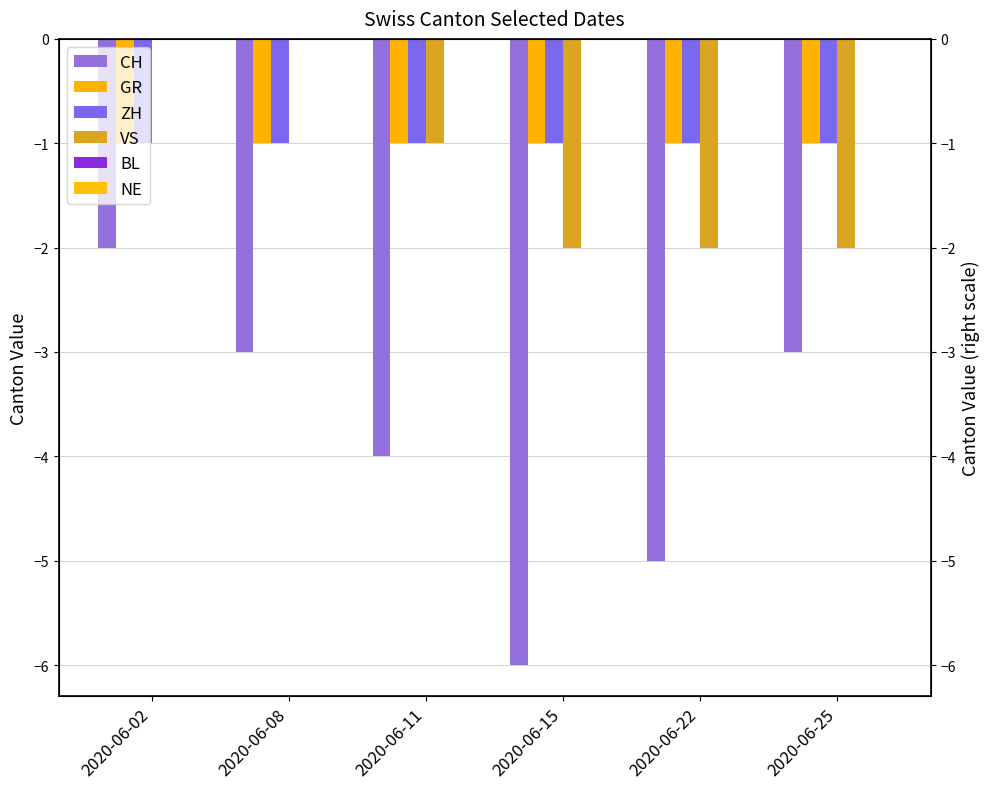

How many bars are there in total?

36